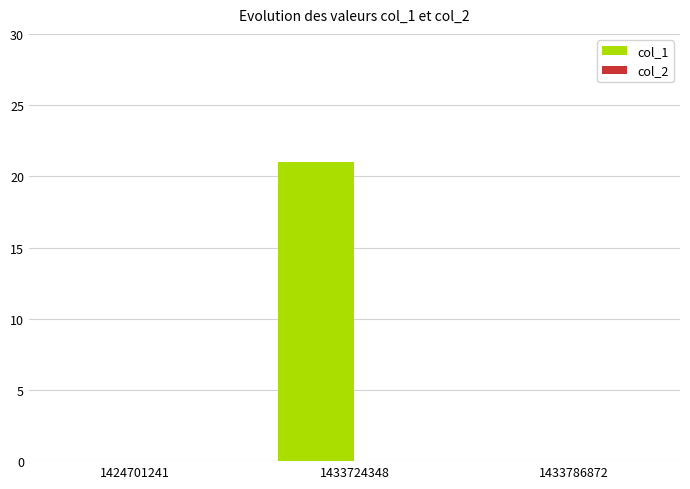

What is the greatest value displayed?

21